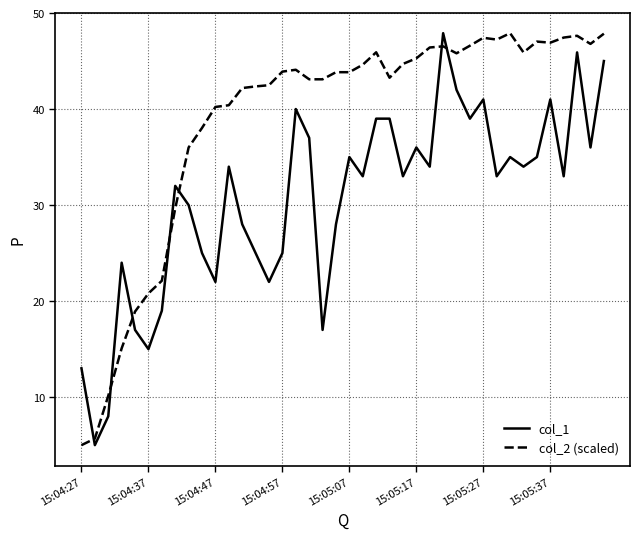

At how many categories does at least one series exceed 17?

37